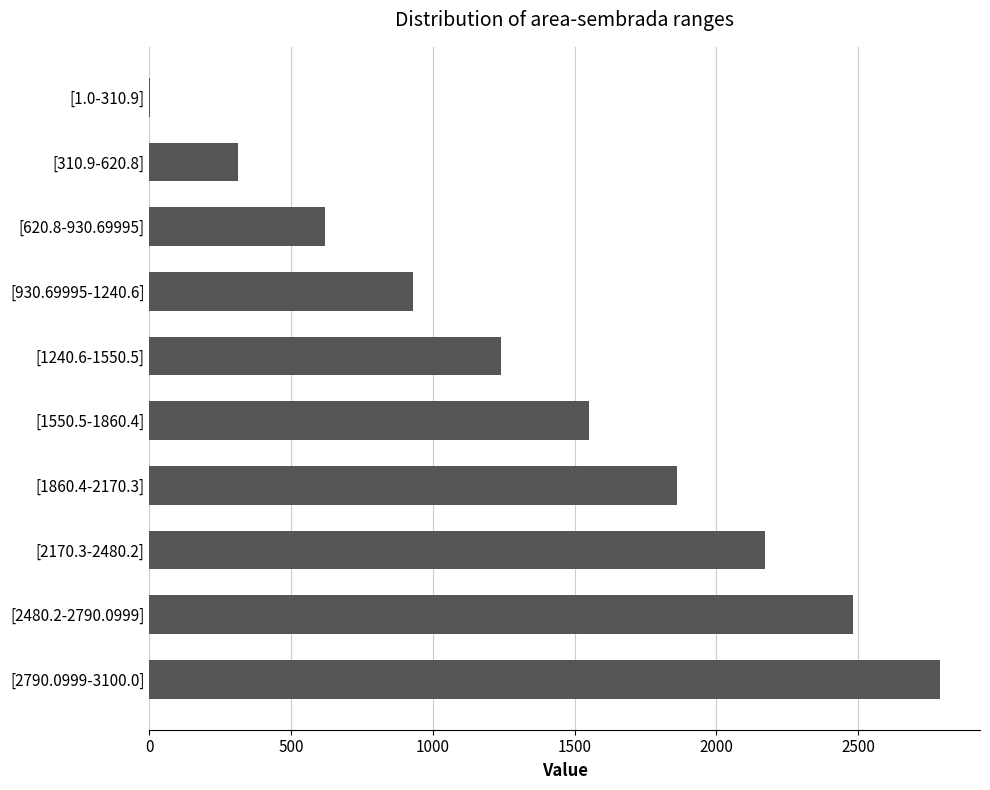

Are the bars grouped side by side (vs. stacked)?

No